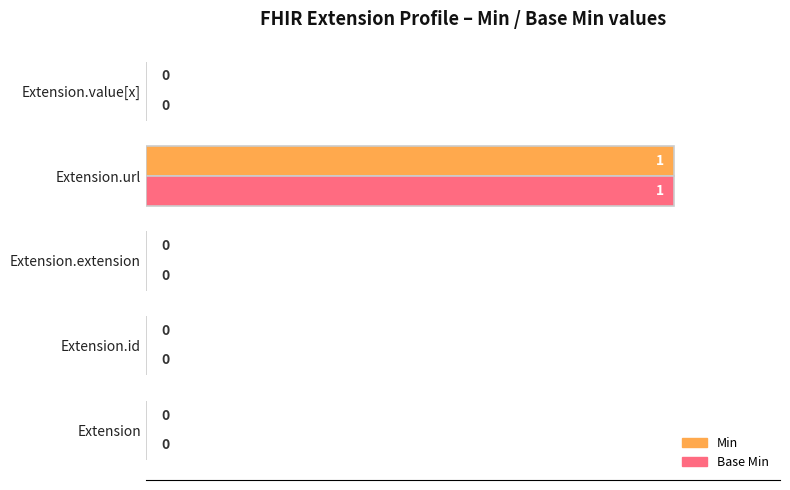

At which category is the sum across all series the highest?

Extension.url